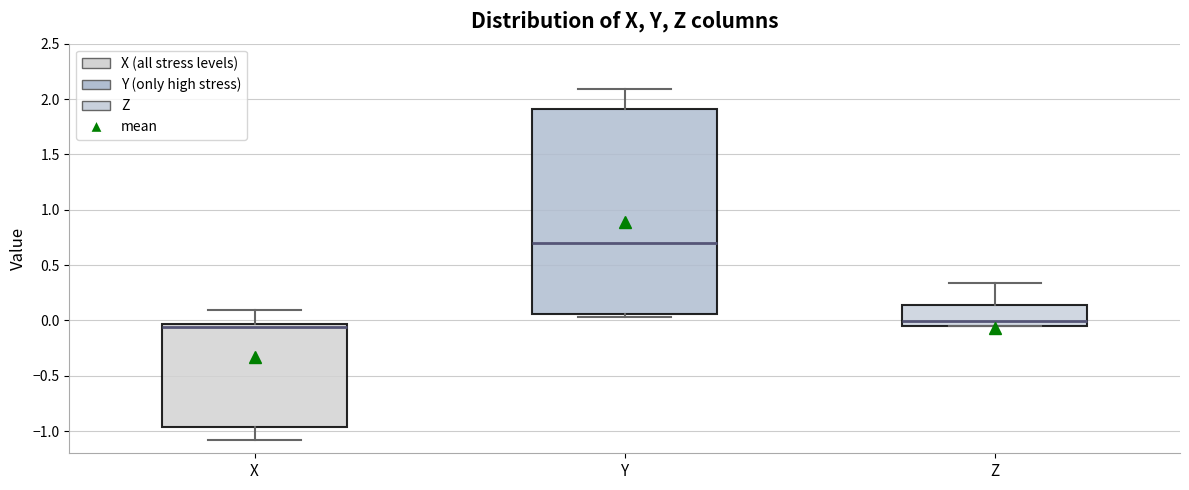

Reading left to right, transcribe this box plot: for each box, give where its median line is, the range the box spans, and where its two whiskers end, as read against the y-axis. The values are not printed on the chart, so give them approximately, as read against the axis.

X: median -0.05 (just below the box's upper edge), box -0.95 to -0.05, whiskers -1.10 to 0.10
Y: median 0.70, box 0.05 to 1.90, whiskers 0.05 (just below the box's lower edge) to 2.10
Z: median 0.00, box -0.05 to 0.15, whiskers -0.05 to 0.35